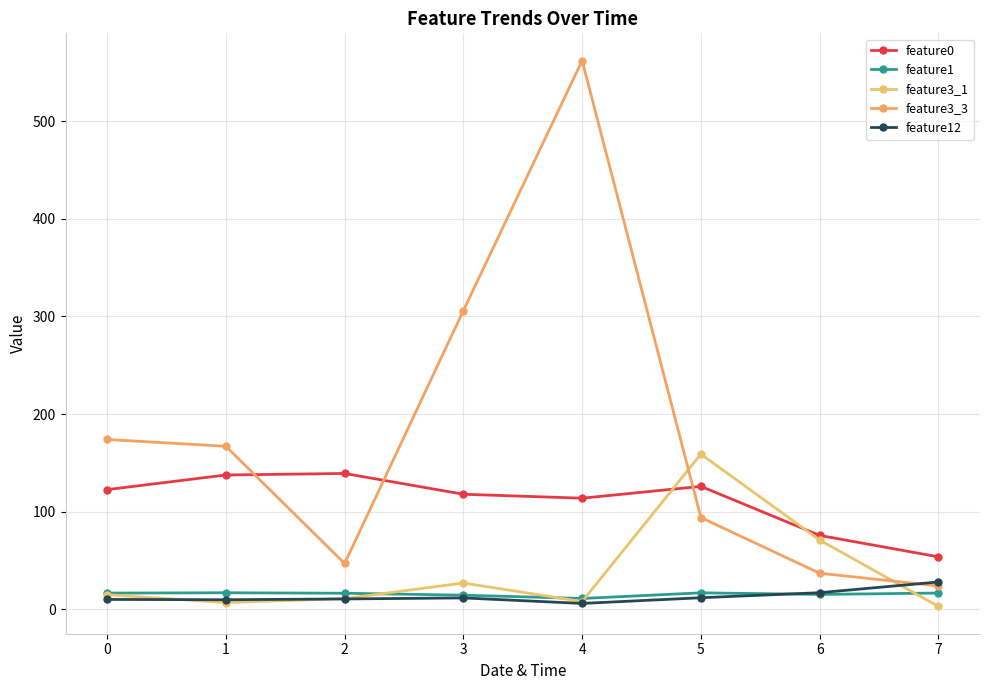

At how many categories does at least one series exceed 189?

2